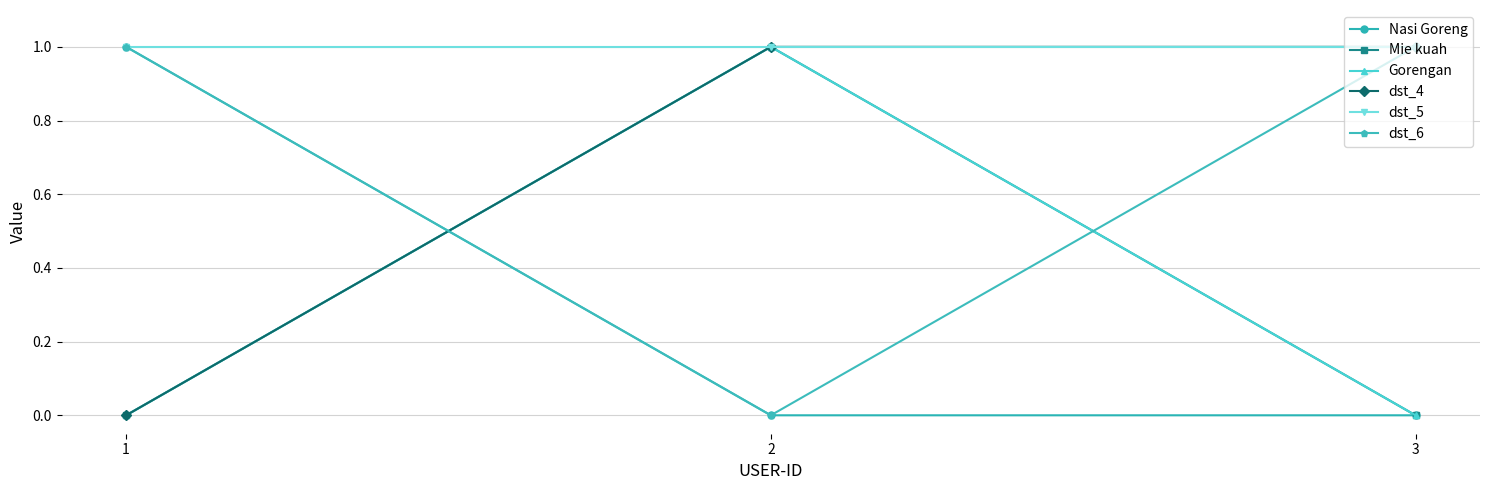

Does the chart have visible grid lines?

Yes